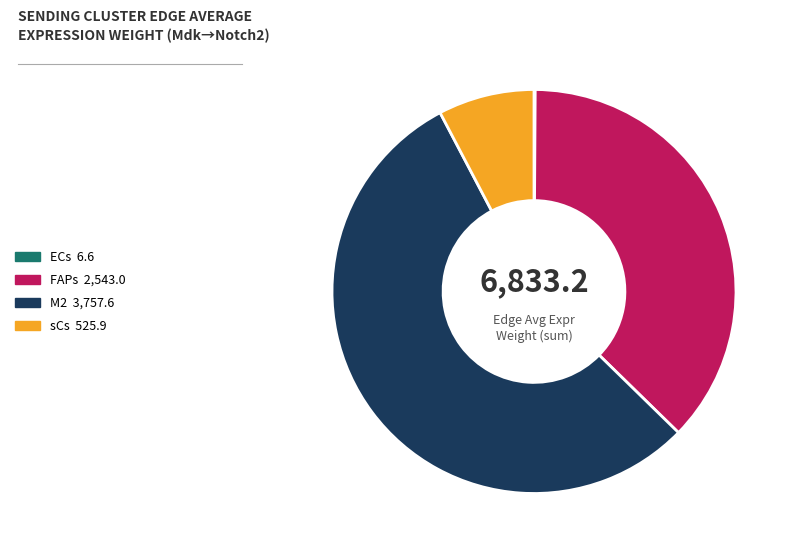

Is the sum of M2 and sCs greater than half?

Yes